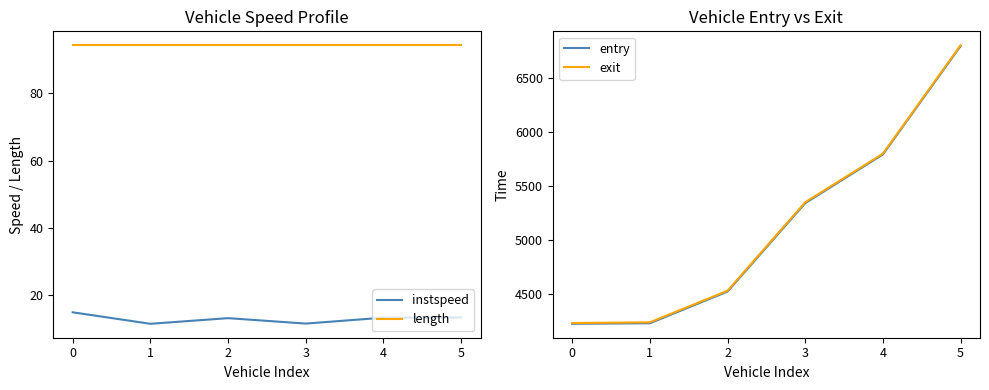

How many series are shown in this chart?

4